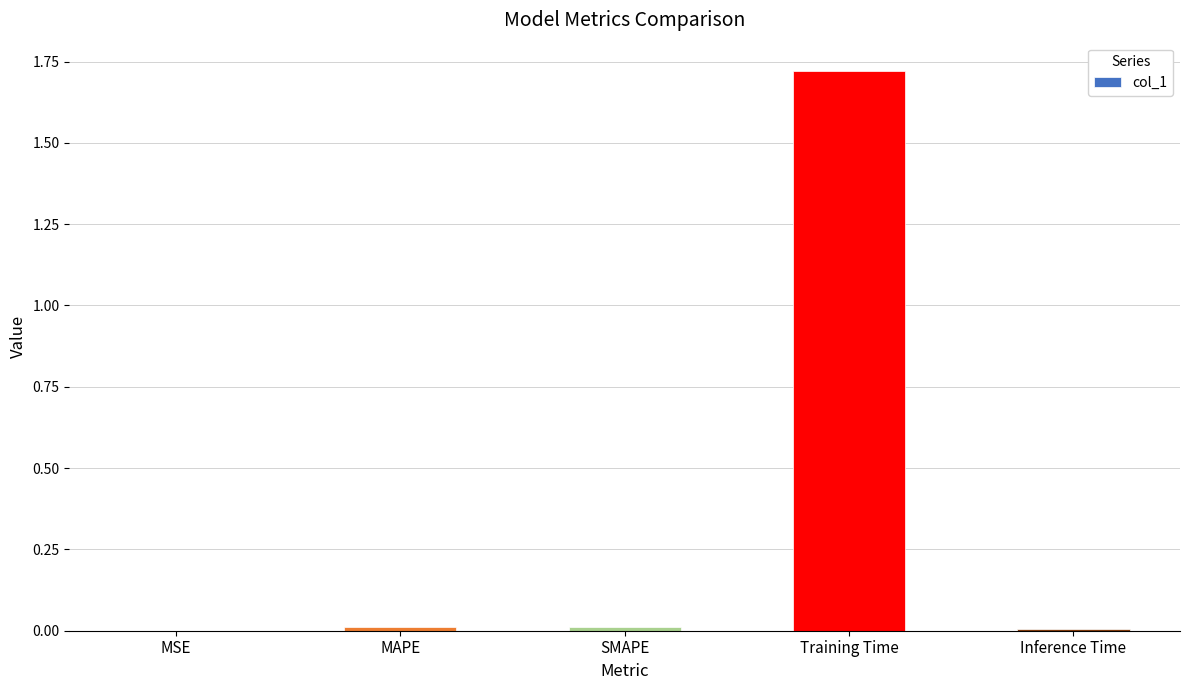

Which label corresponds to the largest value in the chart?

Training Time